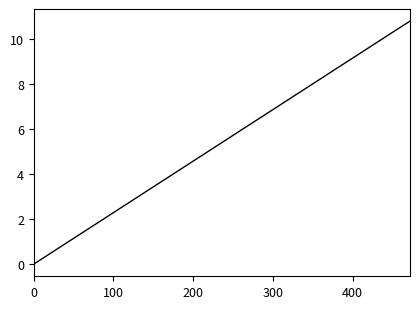

What is the maximum value shown in the chart?

10.8